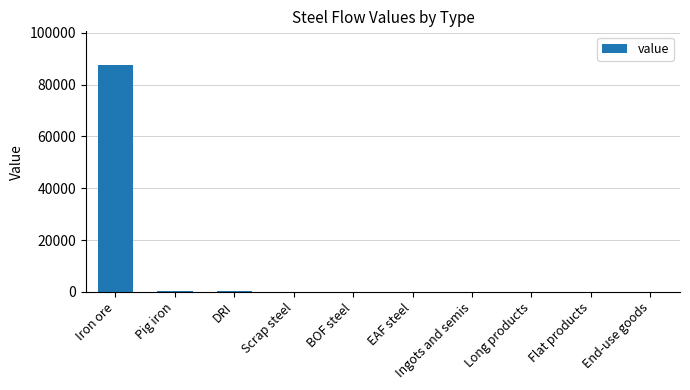

The chart shows a value of 0.0 at BOF steel. True or false?

True